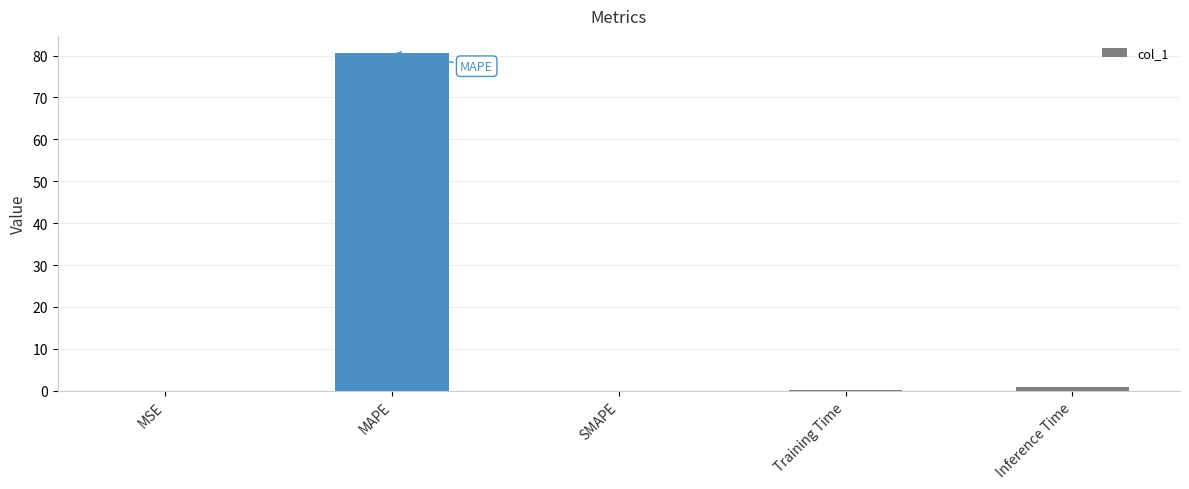

The chart shows a value of 37.9 at MAPE. True or false?

False